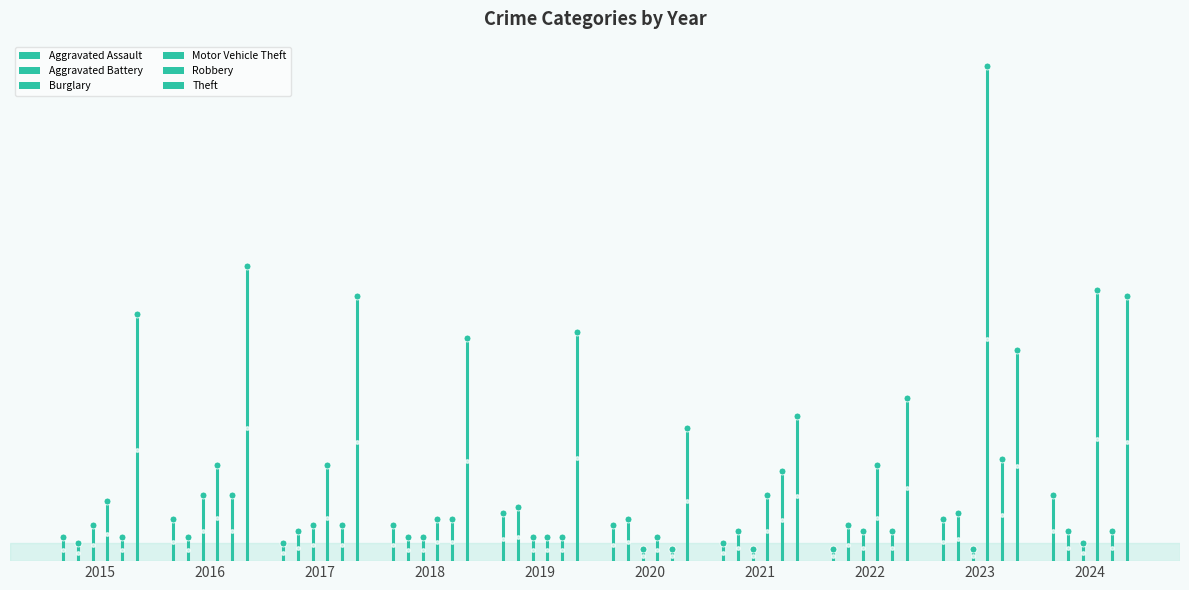

Reading left to right, extract all data points from this chart.

Aggravated Assault: 2015=4	2016=7	2017=3	2018=6	2019=8	2020=6	2021=3	2022=2	2023=7	2024=11
Aggravated Battery: 2015=3	2016=4	2017=5	2018=4	2019=9	2020=7	2021=5	2022=6	2023=8	2024=5
Burglary: 2015=6	2016=11	2017=6	2018=4	2019=4	2020=2	2021=2	2022=5	2023=2	2024=3
Motor Vehicle Theft: 2015=10	2016=16	2017=16	2018=7	2019=4	2020=4	2021=11	2022=16	2023=82	2024=45
Robbery: 2015=4	2016=11	2017=6	2018=7	2019=4	2020=2	2021=15	2022=5	2023=17	2024=5
Theft: 2015=41	2016=49	2017=44	2018=37	2019=38	2020=22	2021=24	2022=27	2023=35	2024=44